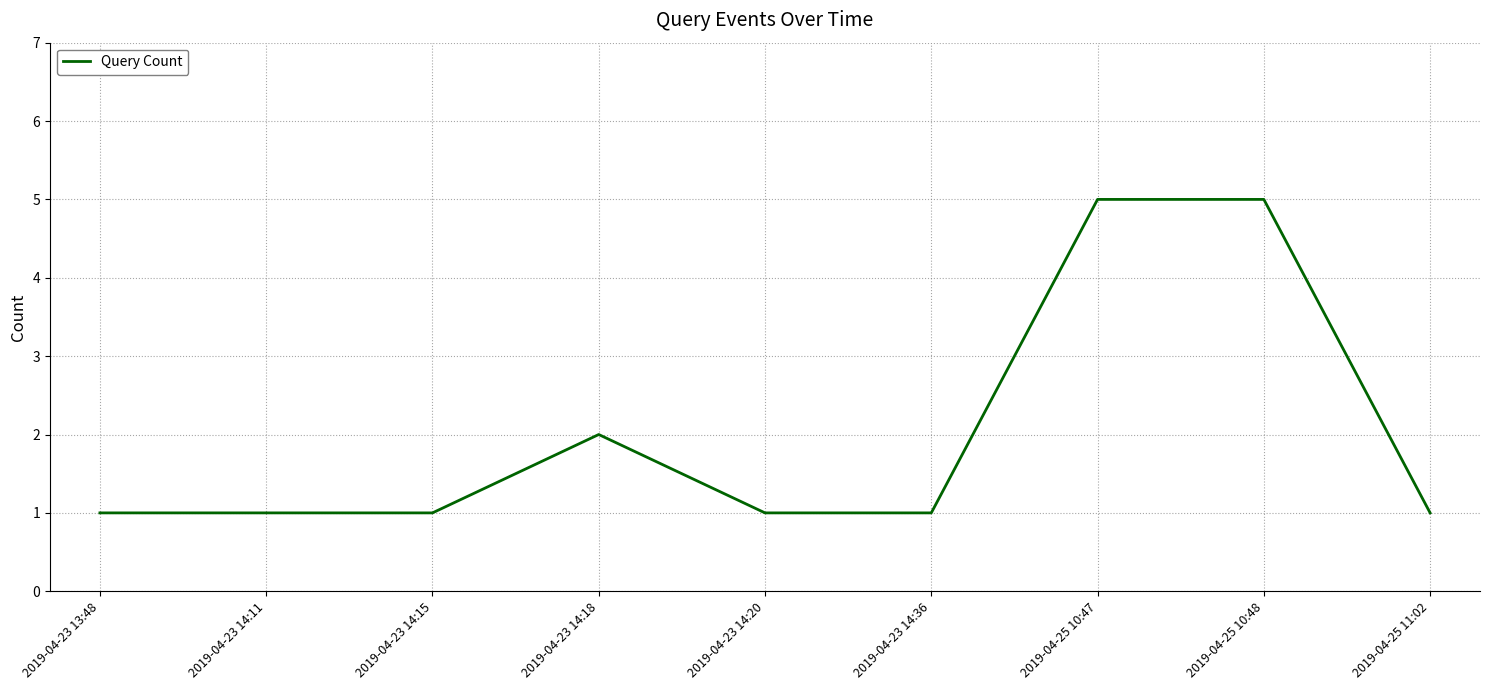

Reading right to left, list all the values displayed in this chart.

1	5	5	1	1	2	1	1	1